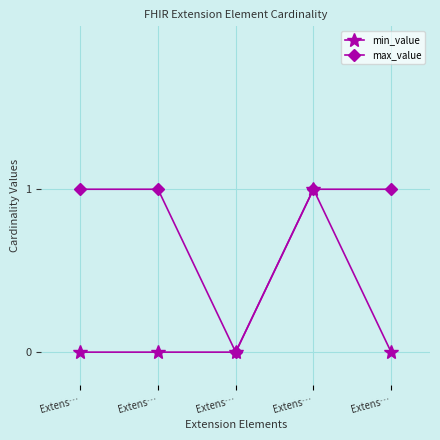

How many max_value values are between 1 and 2?

4